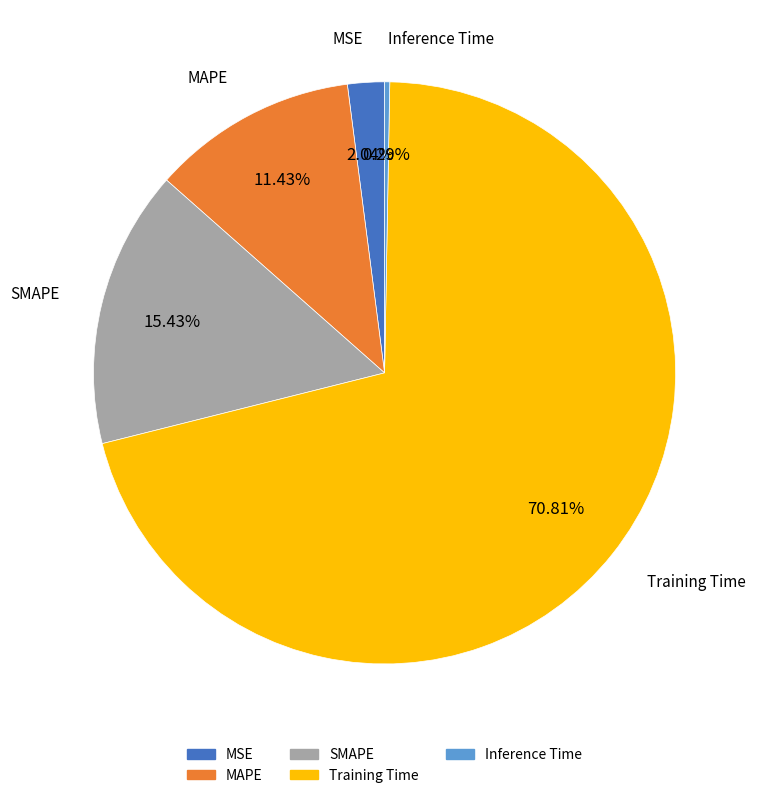

Which has a higher value, MSE or MAPE?

MAPE